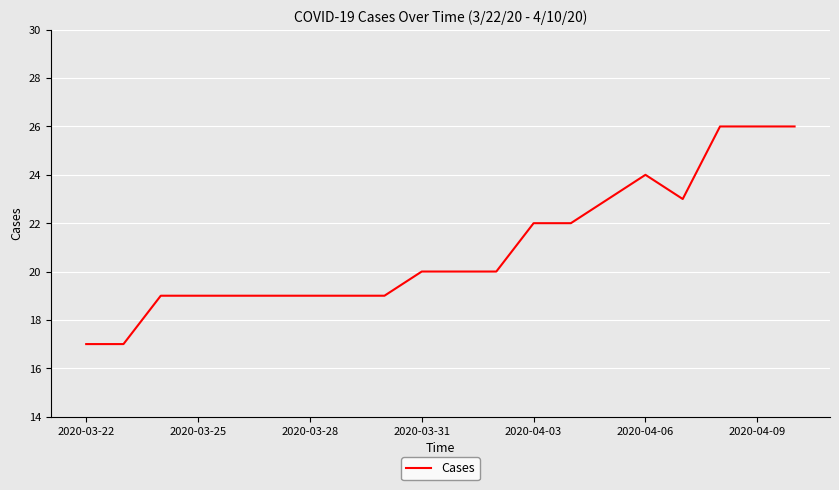

What is the greatest value displayed?

26